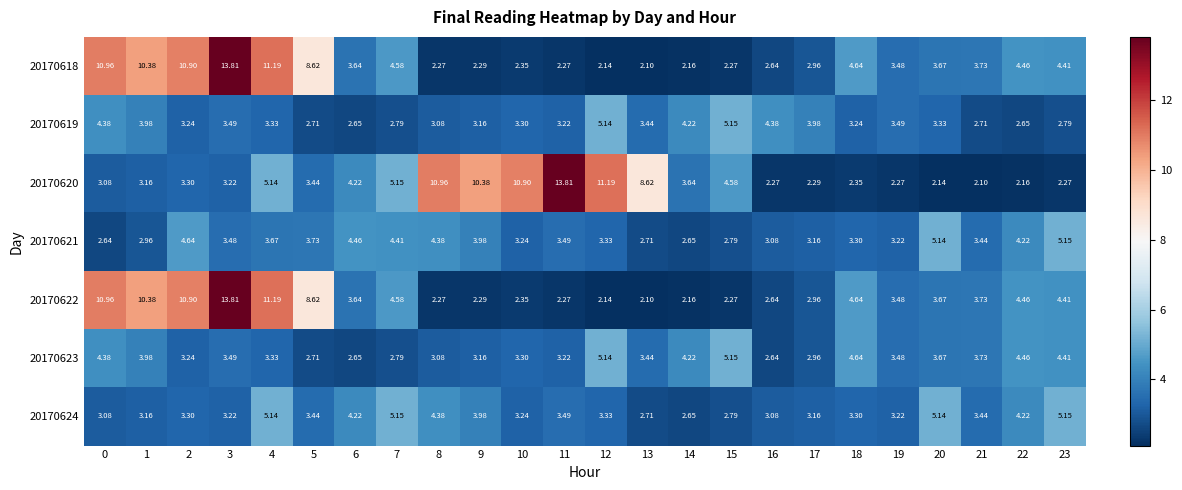

Reading left to right, transcribe all the data shown in this chart.

20170618: 0=11.0	1=10.4	2=10.9	3=13.8	4=11.2	5=8.6	6=3.6	7=4.6	8=2.3	9=2.3	10=2.4	11=2.3	12=2.1	13=2.1	14=2.2	15=2.3	16=2.6	17=3.0	18=4.6	19=3.5	20=3.7	21=3.7	22=4.5	23=4.4
20170619: 0=4.4	1=4.0	2=3.2	3=3.5	4=3.3	5=2.7	6=2.6	7=2.8	8=3.1	9=3.2	10=3.3	11=3.2	12=5.1	13=3.4	14=4.2	15=5.2	16=4.4	17=4.0	18=3.2	19=3.5	20=3.3	21=2.7	22=2.6	23=2.8
20170620: 0=3.1	1=3.2	2=3.3	3=3.2	4=5.1	5=3.4	6=4.2	7=5.2	8=11.0	9=10.4	10=10.9	11=13.8	12=11.2	13=8.6	14=3.6	15=4.6	16=2.3	17=2.3	18=2.4	19=2.3	20=2.1	21=2.1	22=2.2	23=2.3
20170621: 0=2.6	1=3.0	2=4.6	3=3.5	4=3.7	5=3.7	6=4.5	7=4.4	8=4.4	9=4.0	10=3.2	11=3.5	12=3.3	13=2.7	14=2.6	15=2.8	16=3.1	17=3.2	18=3.3	19=3.2	20=5.1	21=3.4	22=4.2	23=5.2
20170622: 0=11.0	1=10.4	2=10.9	3=13.8	4=11.2	5=8.6	6=3.6	7=4.6	8=2.3	9=2.3	10=2.4	11=2.3	12=2.1	13=2.1	14=2.2	15=2.3	16=2.6	17=3.0	18=4.6	19=3.5	20=3.7	21=3.7	22=4.5	23=4.4
20170623: 0=4.4	1=4.0	2=3.2	3=3.5	4=3.3	5=2.7	6=2.6	7=2.8	8=3.1	9=3.2	10=3.3	11=3.2	12=5.1	13=3.4	14=4.2	15=5.2	16=2.6	17=3.0	18=4.6	19=3.5	20=3.7	21=3.7	22=4.5	23=4.4
20170624: 0=3.1	1=3.2	2=3.3	3=3.2	4=5.1	5=3.4	6=4.2	7=5.2	8=4.4	9=4.0	10=3.2	11=3.5	12=3.3	13=2.7	14=2.6	15=2.8	16=3.1	17=3.2	18=3.3	19=3.2	20=5.1	21=3.4	22=4.2	23=5.2